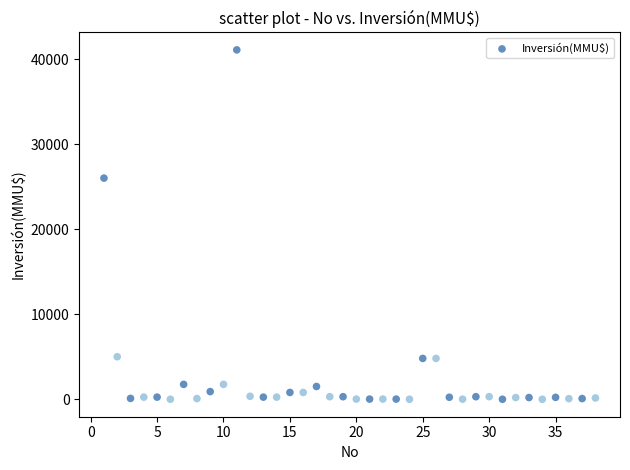

What Y value in the scatter plot is closest to 20537?

26000